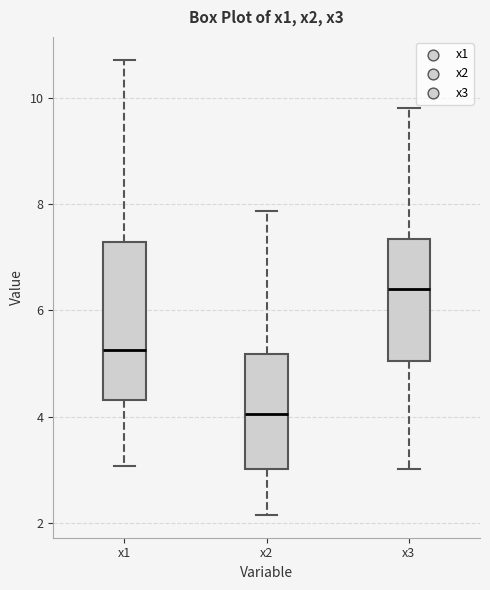

Where does the median line of the box for x3 sit on the y-axis? The values are not printed on the chart, so give them approximately, as read against the axis.

6.4